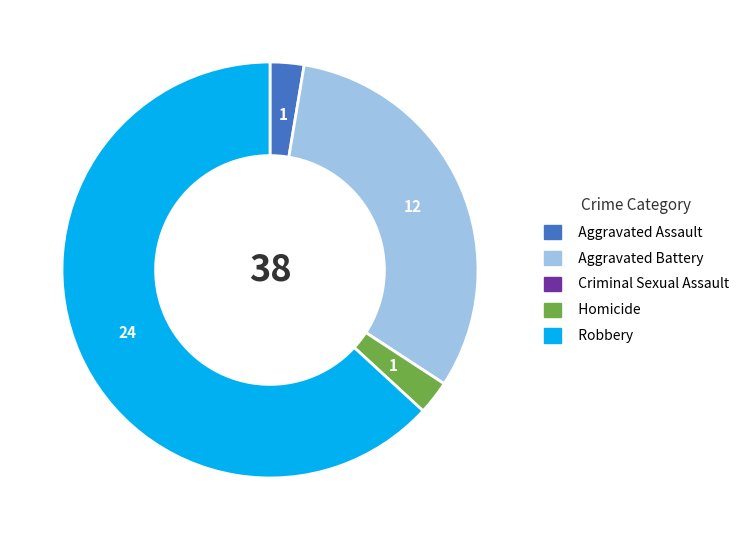

Which has a higher value, Robbery or Aggravated Assault?

Robbery